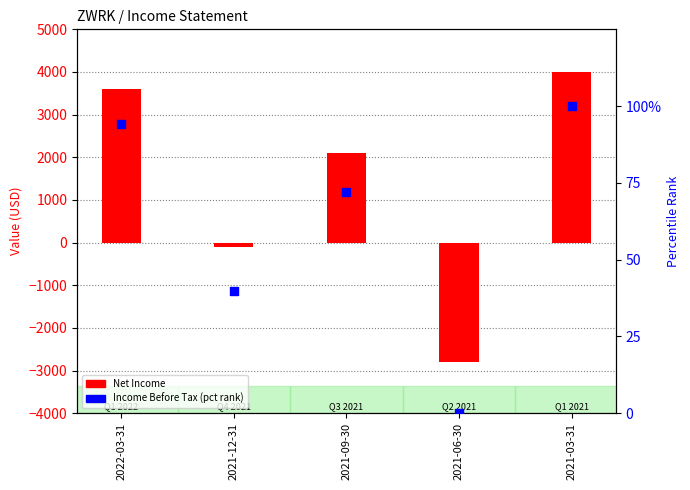

At which category is the sum across all series the highest?

2021-03-31